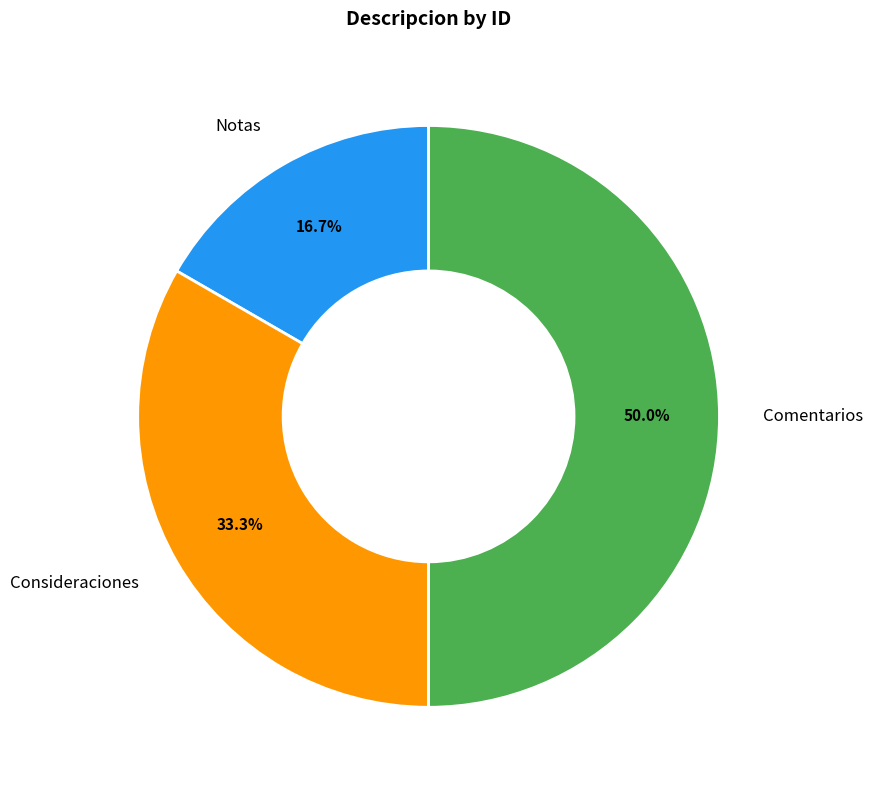

How many segments does this pie chart have?

3